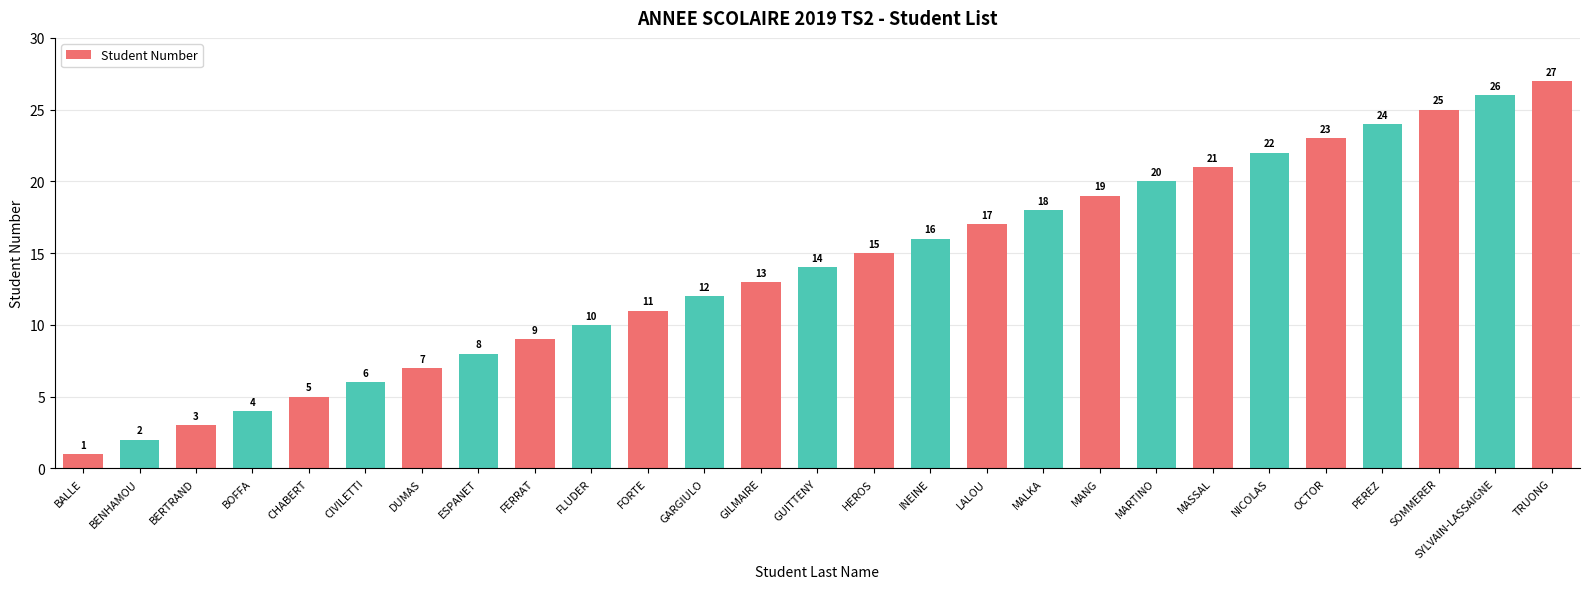

How many data points are less than 14?

13